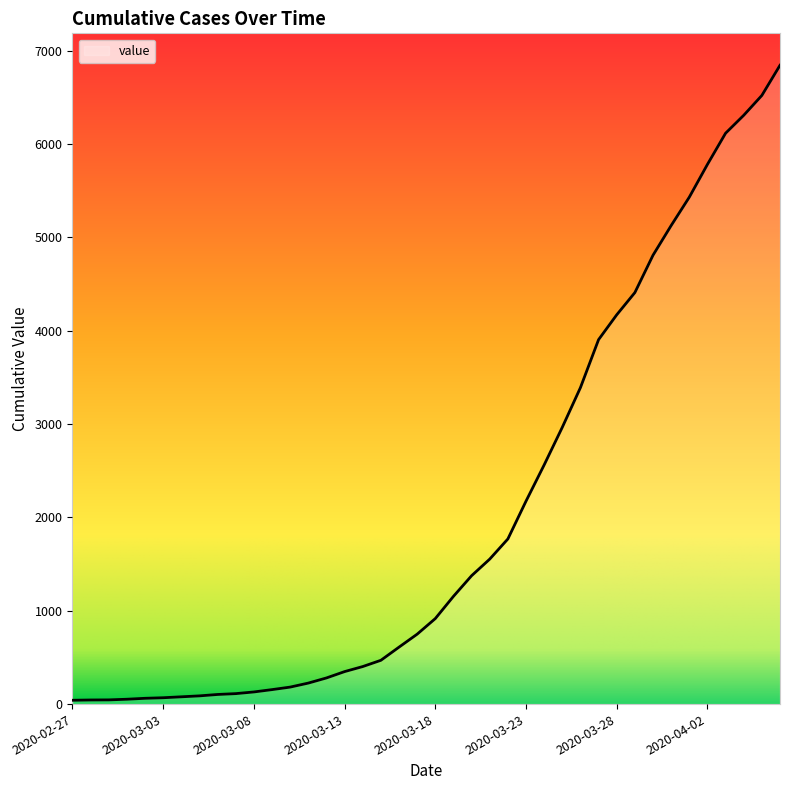

What is the difference between the maximum and minimum values?

6802